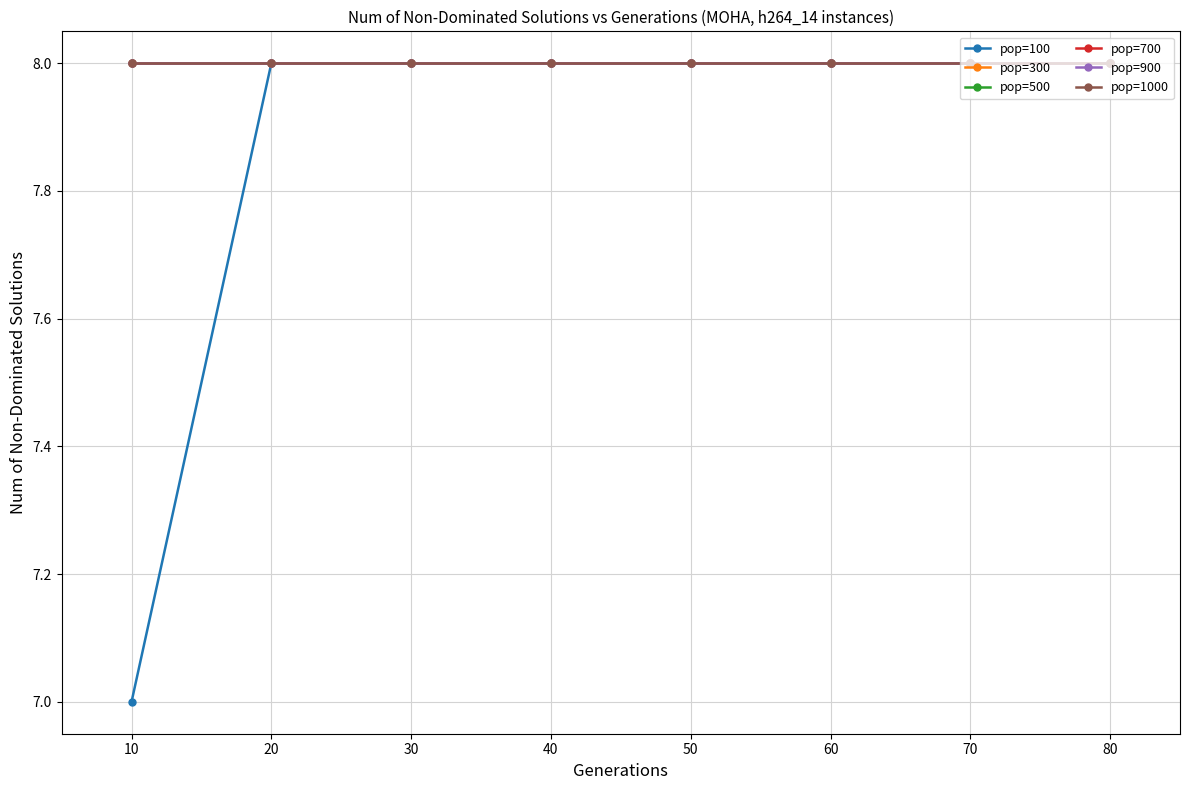

Reading left to right, list all the values displayed in this chart.

pop=100: 10=7	20=8	30=8	40=8	50=8	60=8	70=8	80=8
pop=300: 10=8	20=8	30=8	40=8	50=8	60=8	70=8	80=8
pop=500: 10=8	20=8	30=8	40=8	50=8	60=8	70=8	80=8
pop=700: 10=8	20=8	30=8	40=8	50=8	60=8	70=8	80=8
pop=900: 10=8	20=8	30=8	40=8	50=8	60=8	70=8	80=8
pop=1000: 10=8	20=8	30=8	40=8	50=8	60=8	70=8	80=8